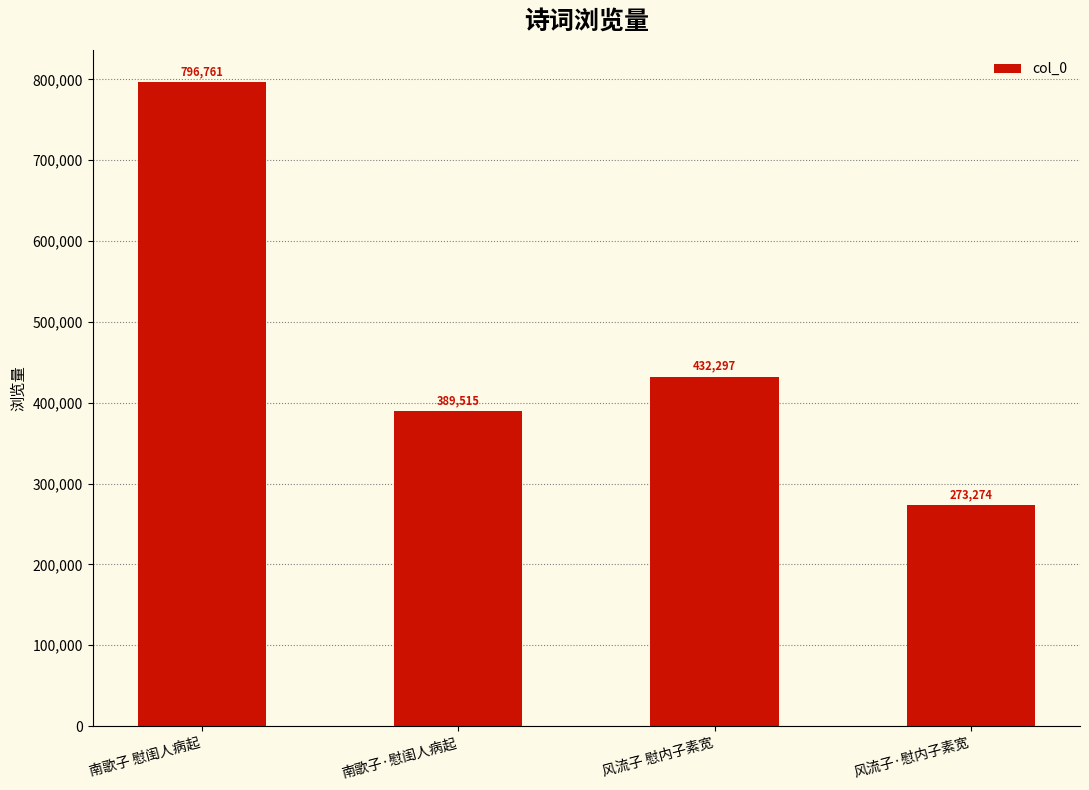

Rank the categories by value from highest to lowest.

南歌子 慰闺人病起, 风流子 慰内子素宽, 南歌子·慰闺人病起, 风流子·慰内子素宽